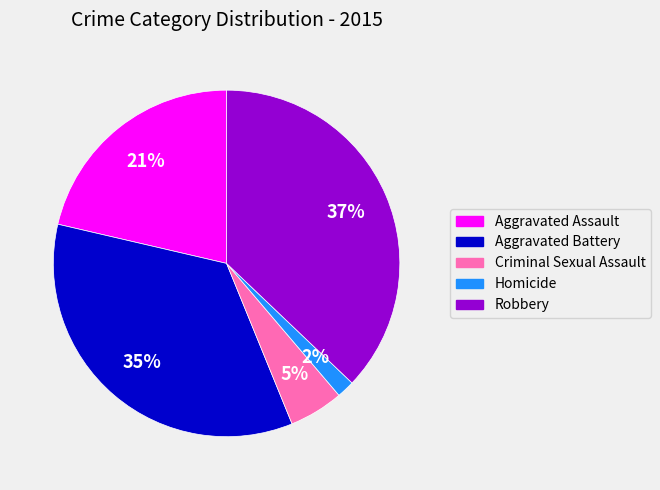

To the nearest percent, what percentage of the pie is Robbery?

37%